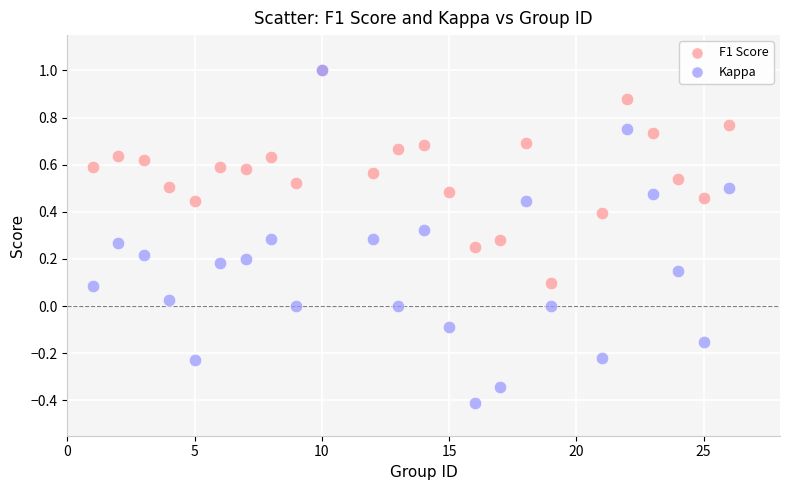

What are all the series names shown in the legend?

F1 Score, Kappa